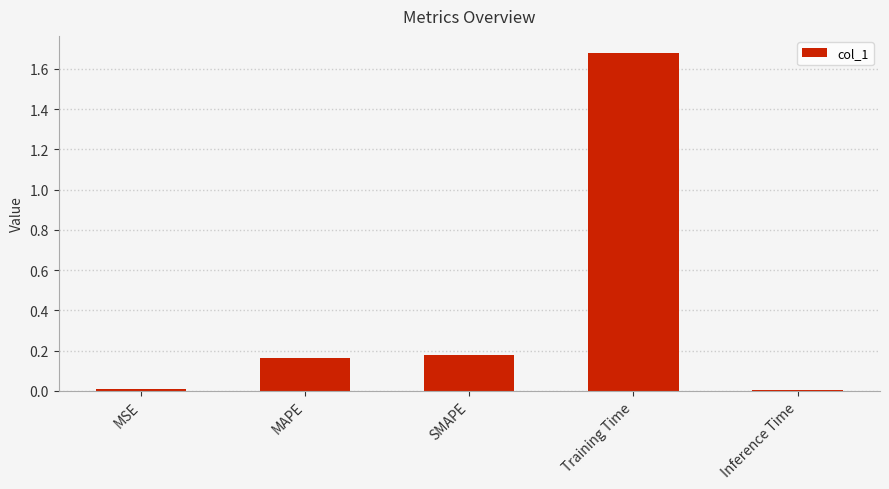

Is it true that the value at MSE is 0.0?

True